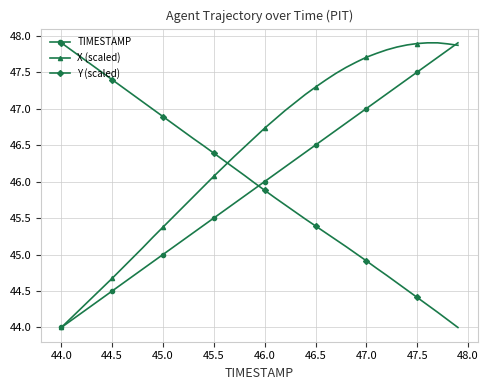

What is the maximum value shown in the chart?

47.9